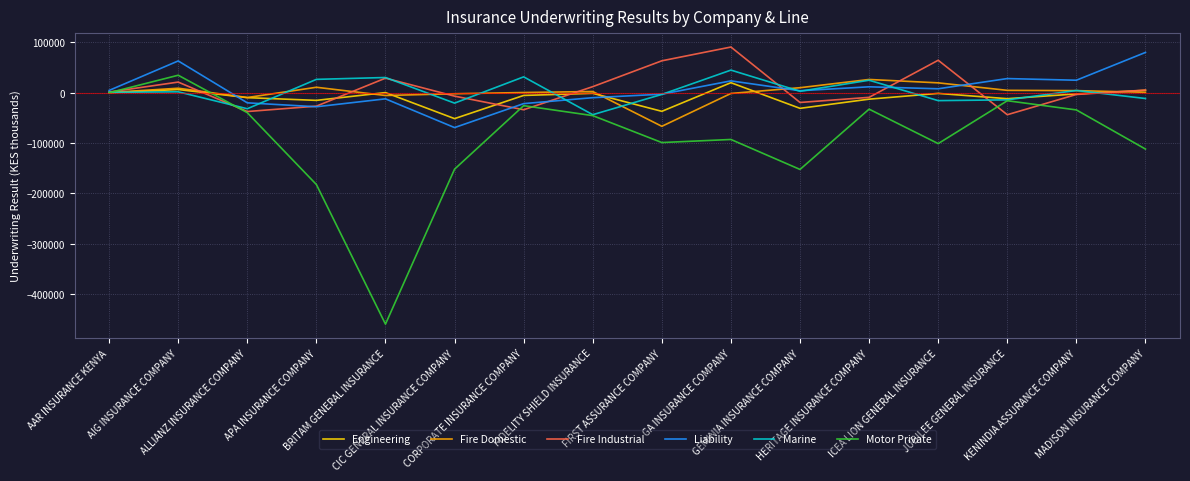

What is the difference between the second highest and second lowest values in the Fire Industrial series?

101820